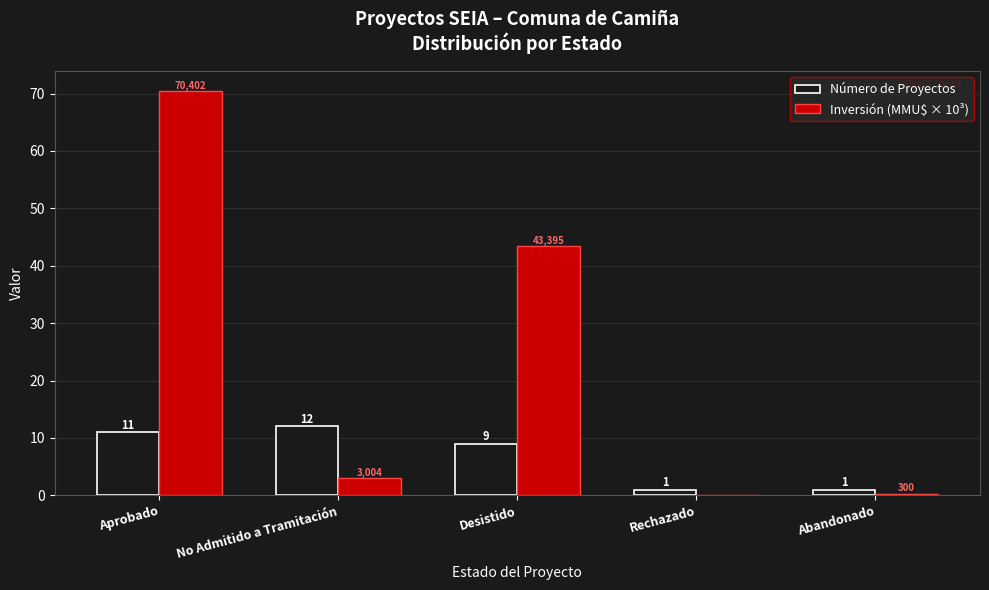

What is the total value across all series at Rechazado?

1.0